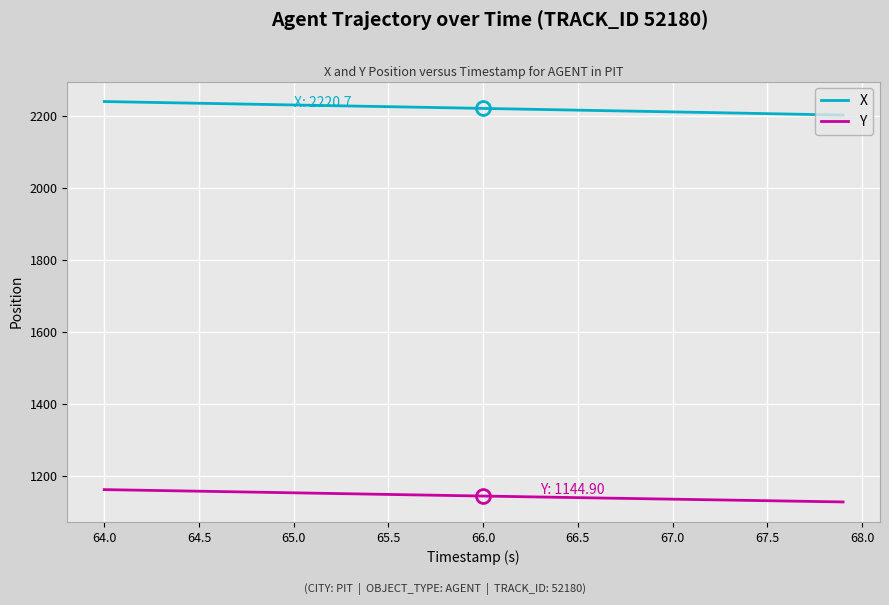

True or false: X and Y cross at least once.

False